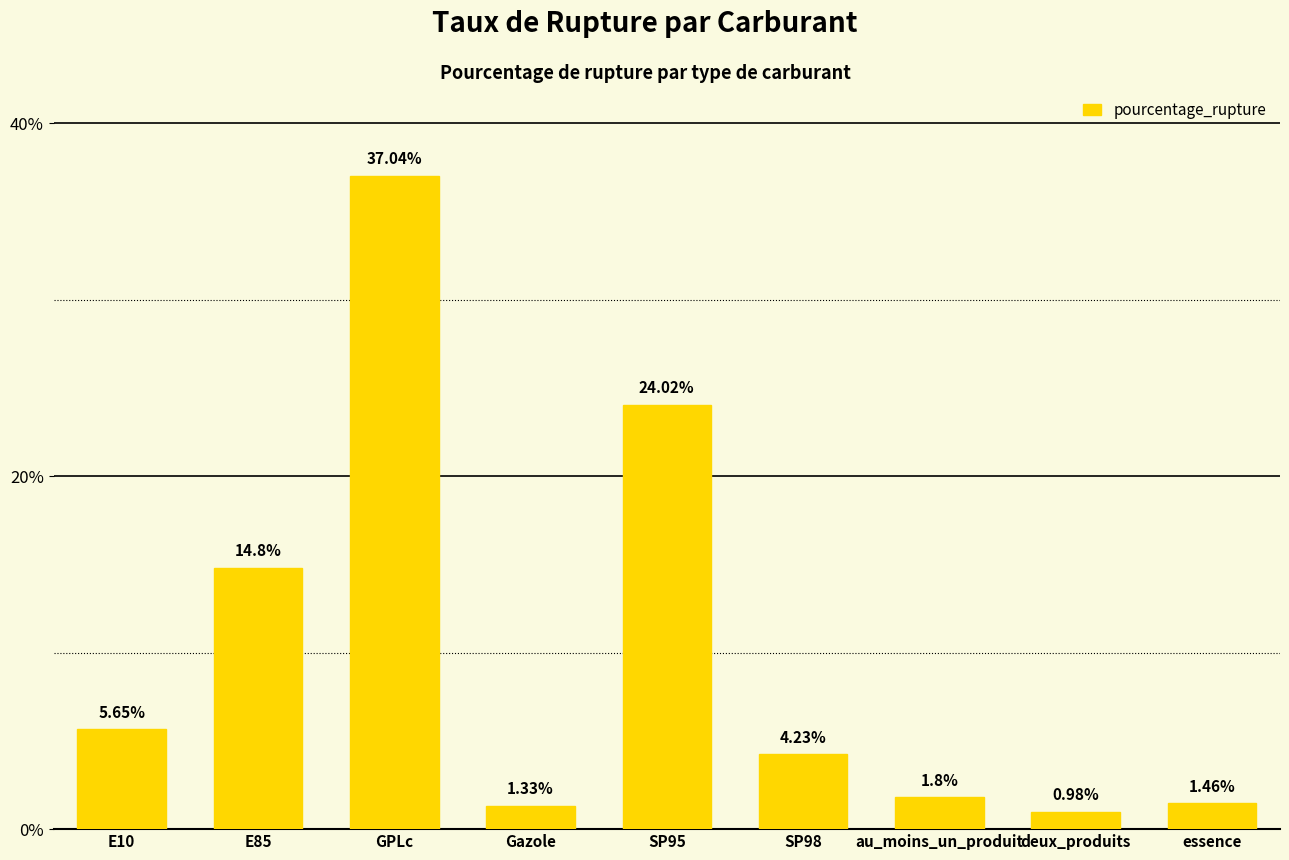

Rank the categories by value from lowest to highest.

deux_produits, Gazole, essence, au_moins_un_produit, SP98, E10, E85, SP95, GPLc